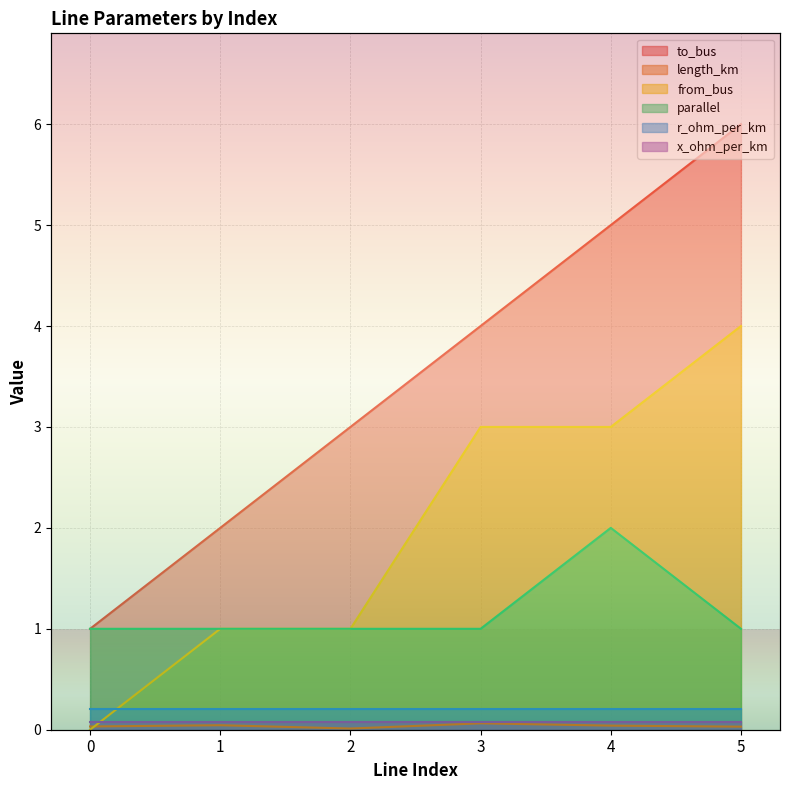

Does the chart display data point markers on the line(s)?

No